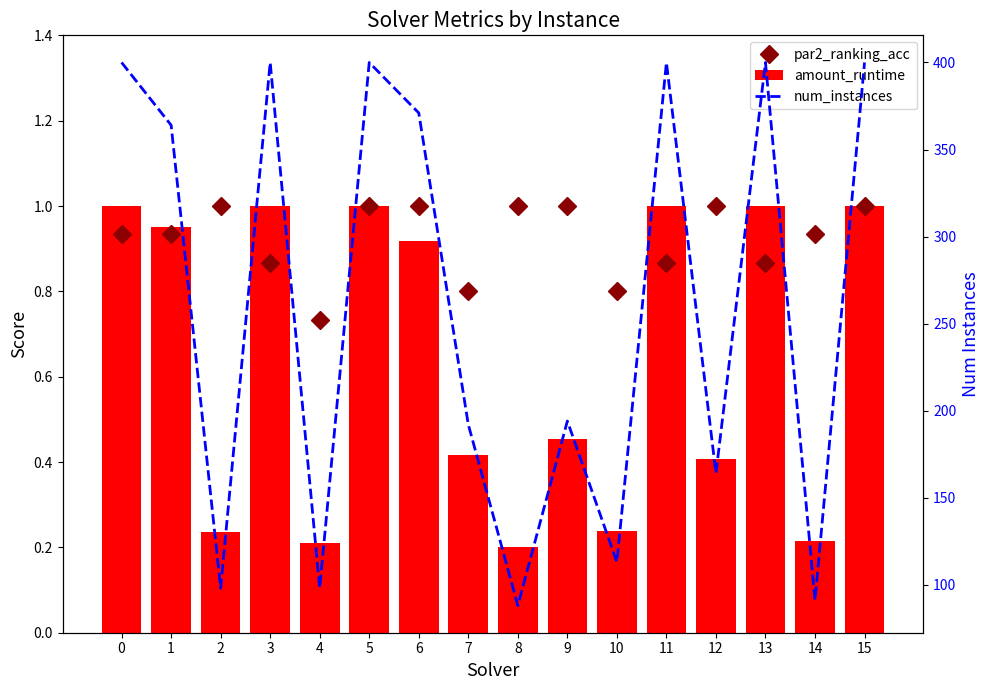

Is it true that par2_ranking_acc equals 1.0 at 12?

True